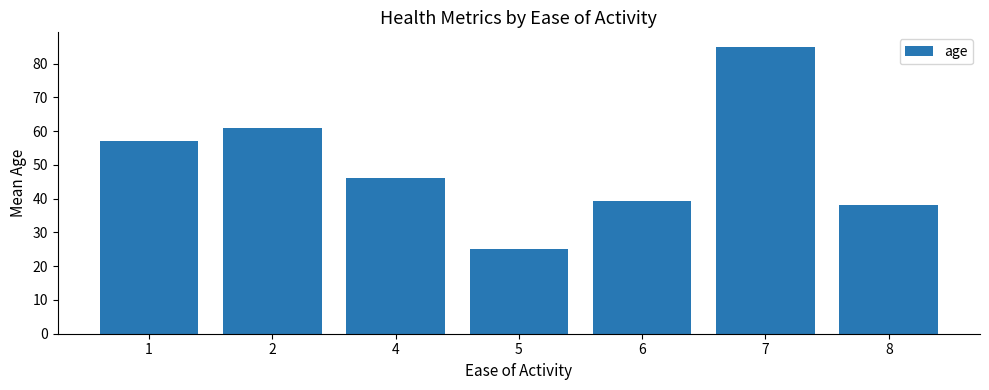

List the labels in order of value, smallest first.

5, 8, 6, 4, 1, 2, 7